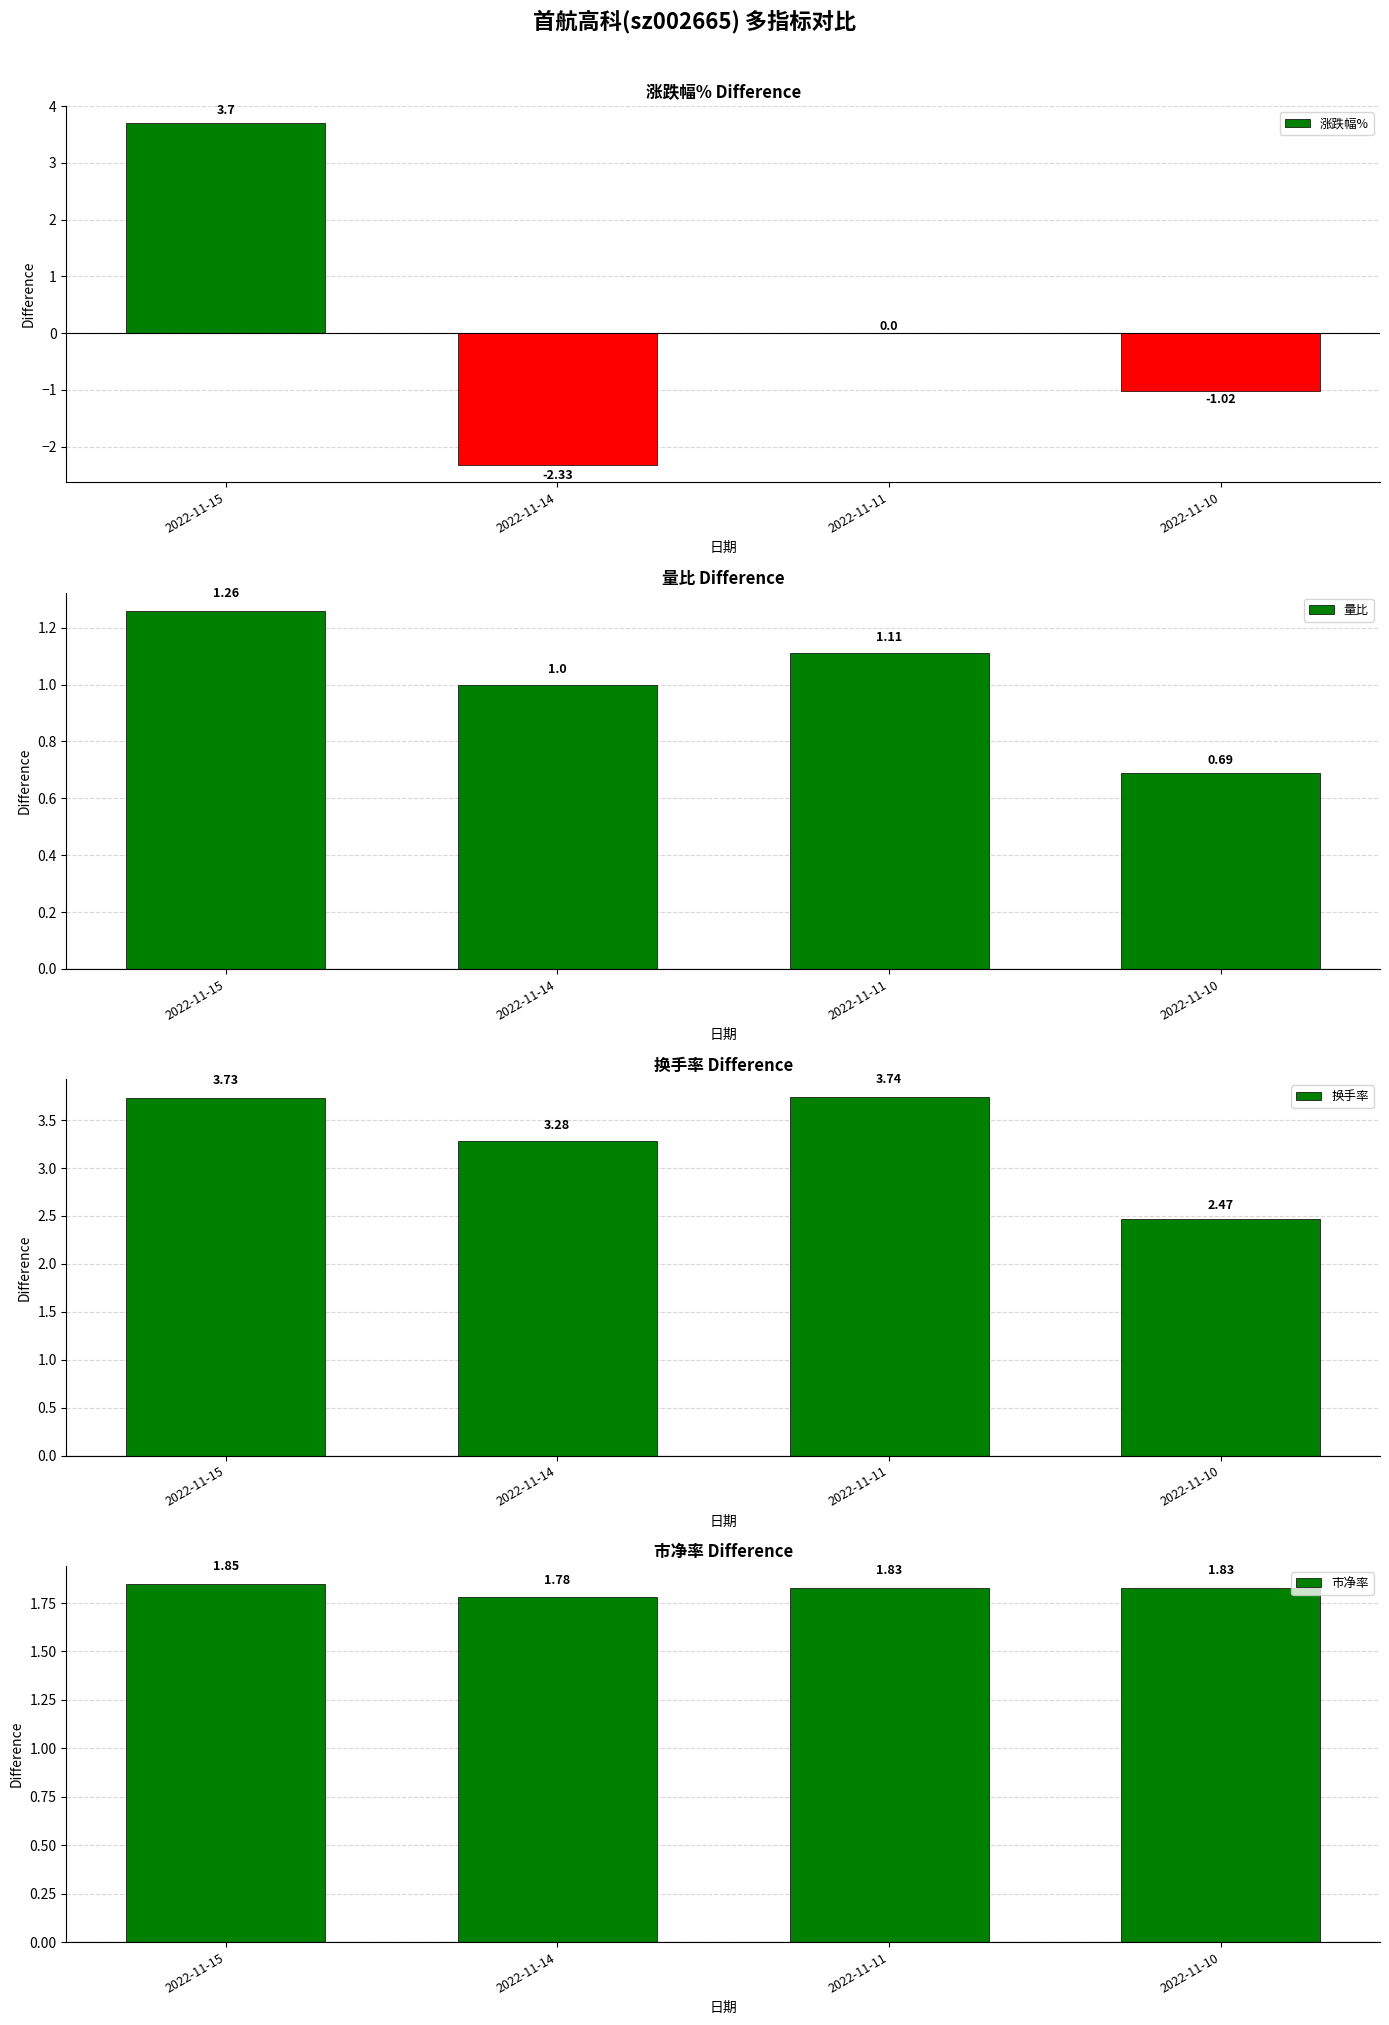

Reading left to right, extract all data points from this chart.

涨跌幅%: 2022-11-15=3.7	2022-11-14=-2.3	2022-11-11=0.0	2022-11-10=-1.0
量比: 2022-11-15=1.3	2022-11-14=1.0	2022-11-11=1.1	2022-11-10=0.7
换手率: 2022-11-15=3.7	2022-11-14=3.3	2022-11-11=3.7	2022-11-10=2.5
市净率: 2022-11-15=1.9	2022-11-14=1.8	2022-11-11=1.8	2022-11-10=1.8